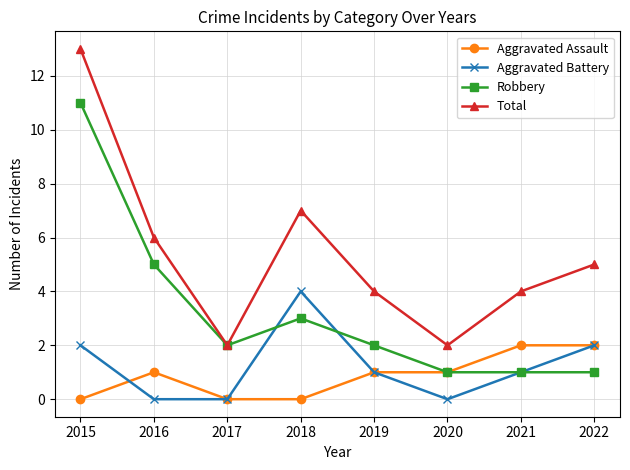

Reading left to right, transcribe all the data shown in this chart.

Aggravated Assault: 2015=0	2016=1	2017=0	2018=0	2019=1	2020=1	2021=2	2022=2
Aggravated Battery: 2015=2	2016=0	2017=0	2018=4	2019=1	2020=0	2021=1	2022=2
Robbery: 2015=11	2016=5	2017=2	2018=3	2019=2	2020=1	2021=1	2022=1
Total: 2015=13	2016=6	2017=2	2018=7	2019=4	2020=2	2021=4	2022=5